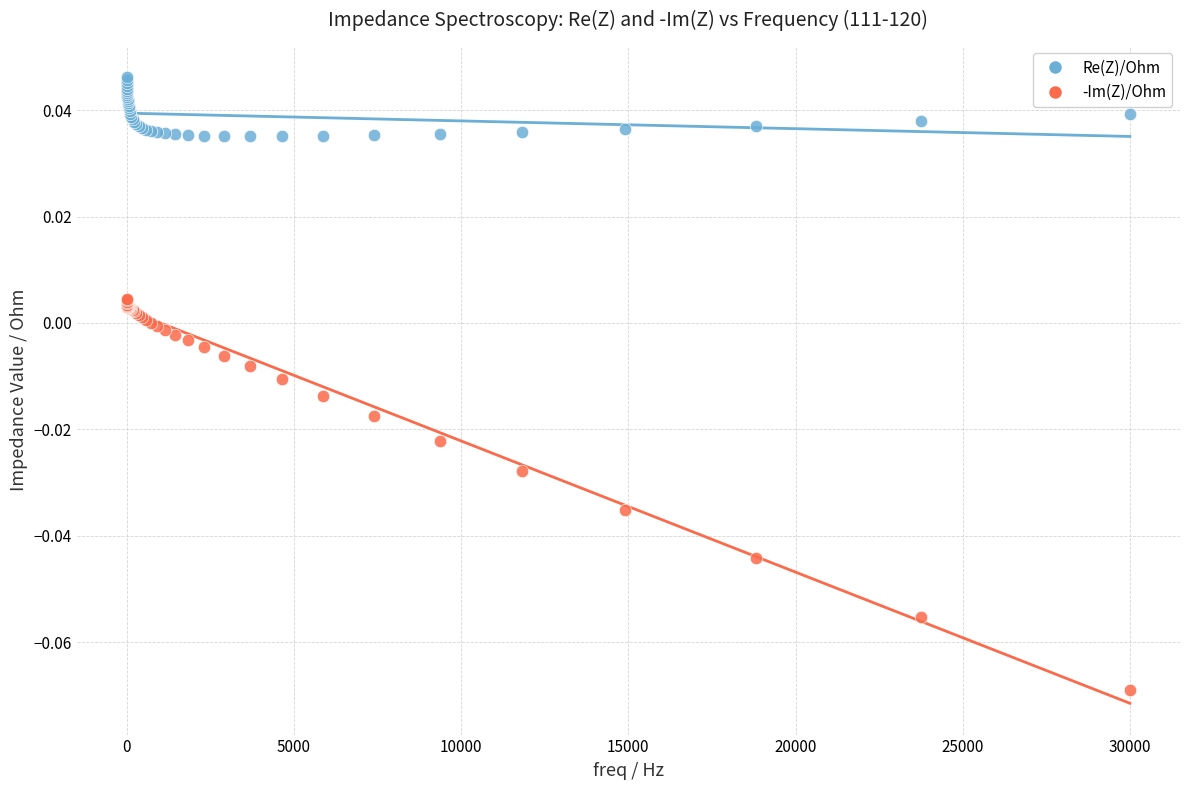

Which series reaches the maximum Y coordinate?

Re(Z)/Ohm